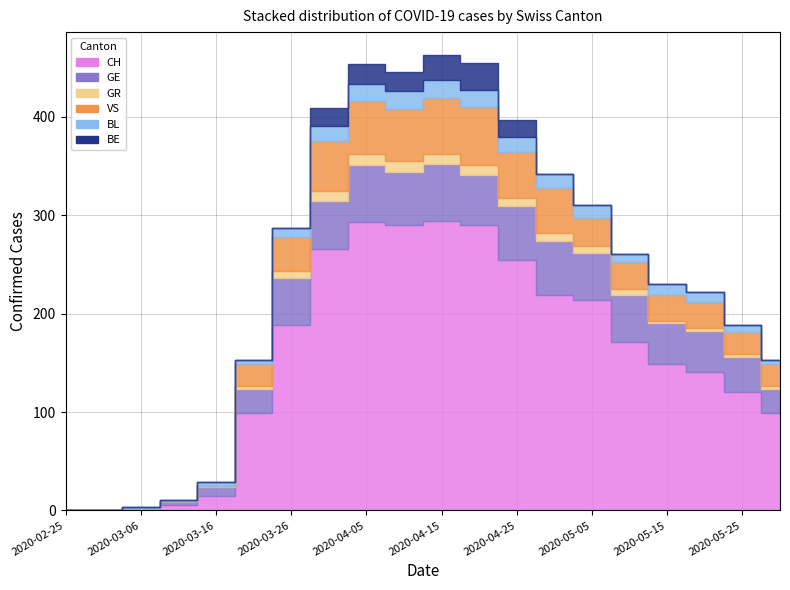

In CH, how many points are higher than both neighbors (excluding endpoints)?

2